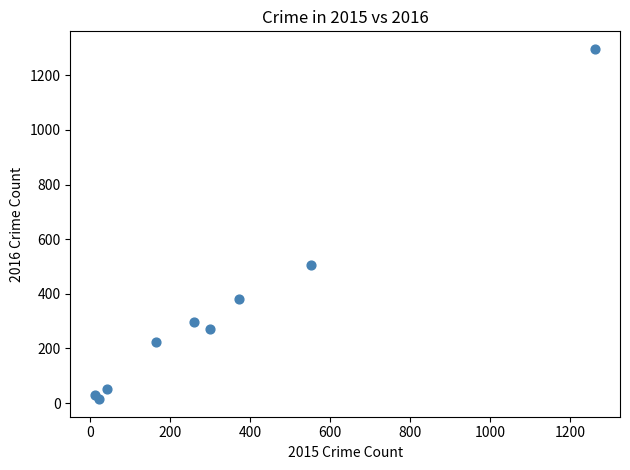

What Y value in the scatter plot is closest to 655?

505